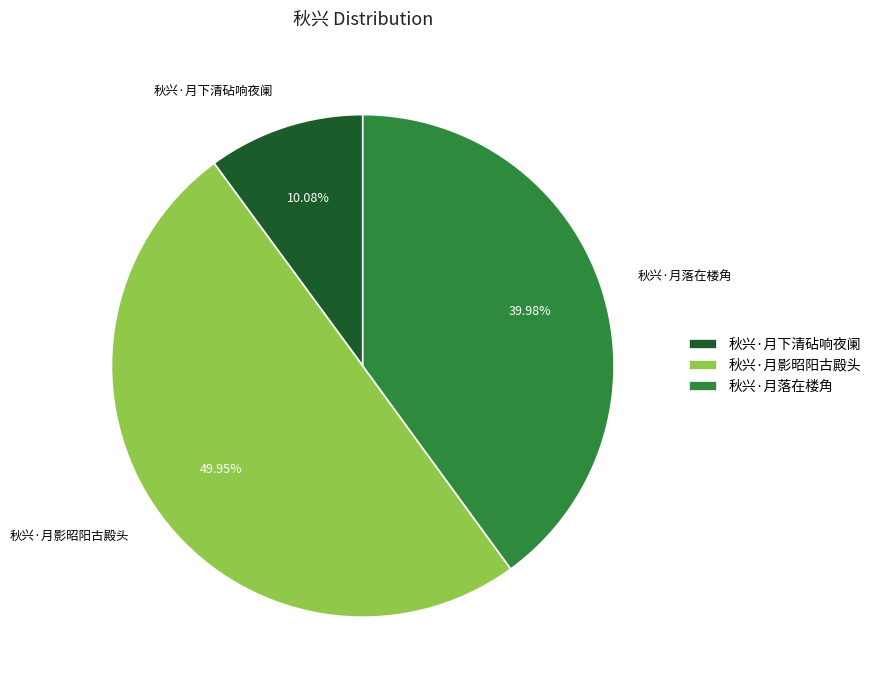

To the nearest percent, what is the average slice percentage?

33%